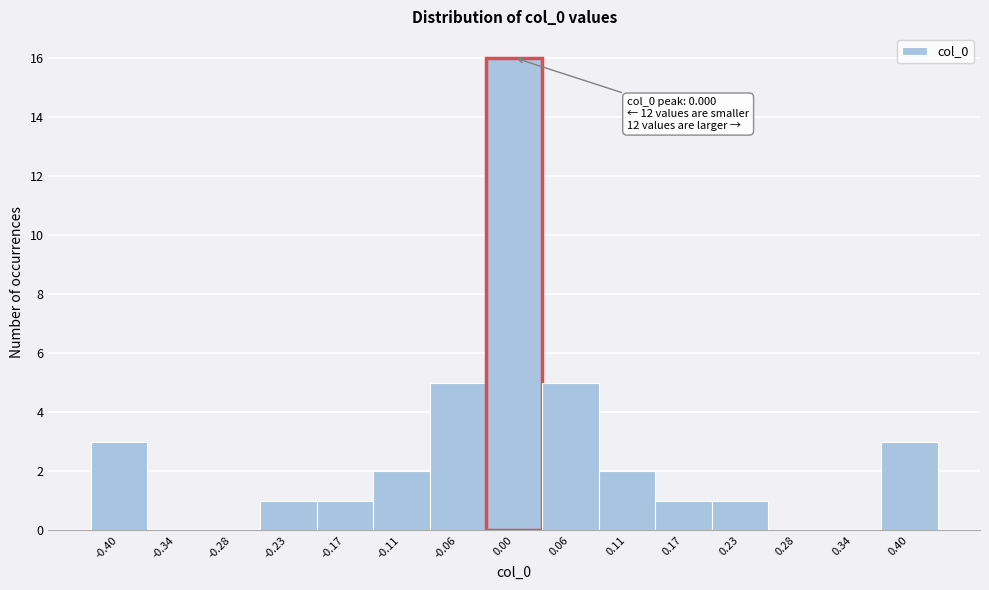

Which range on the x-axis has the tallest bar?

-0.03 to 0.03